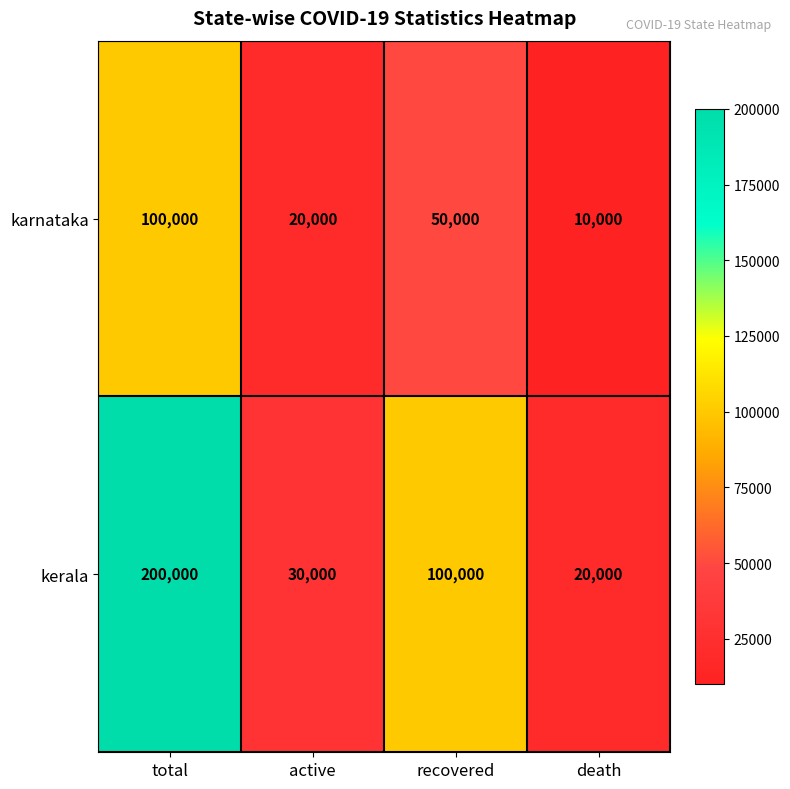

Which series has the largest range (max minus min)?

kerala